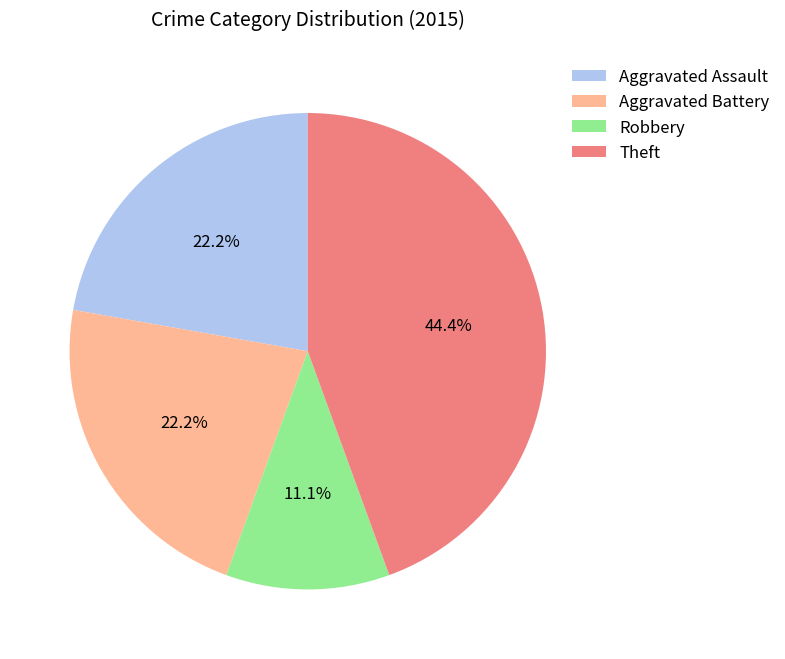

What percentage is the Robbery slice, to the nearest percent?

11%